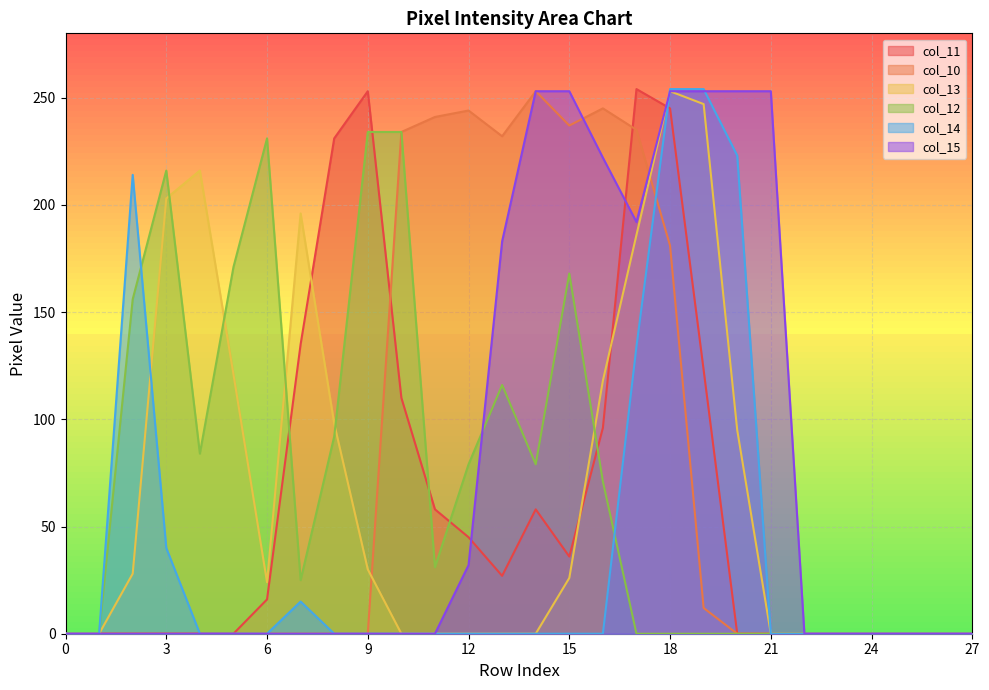

Count the number of data series in this chart.

6